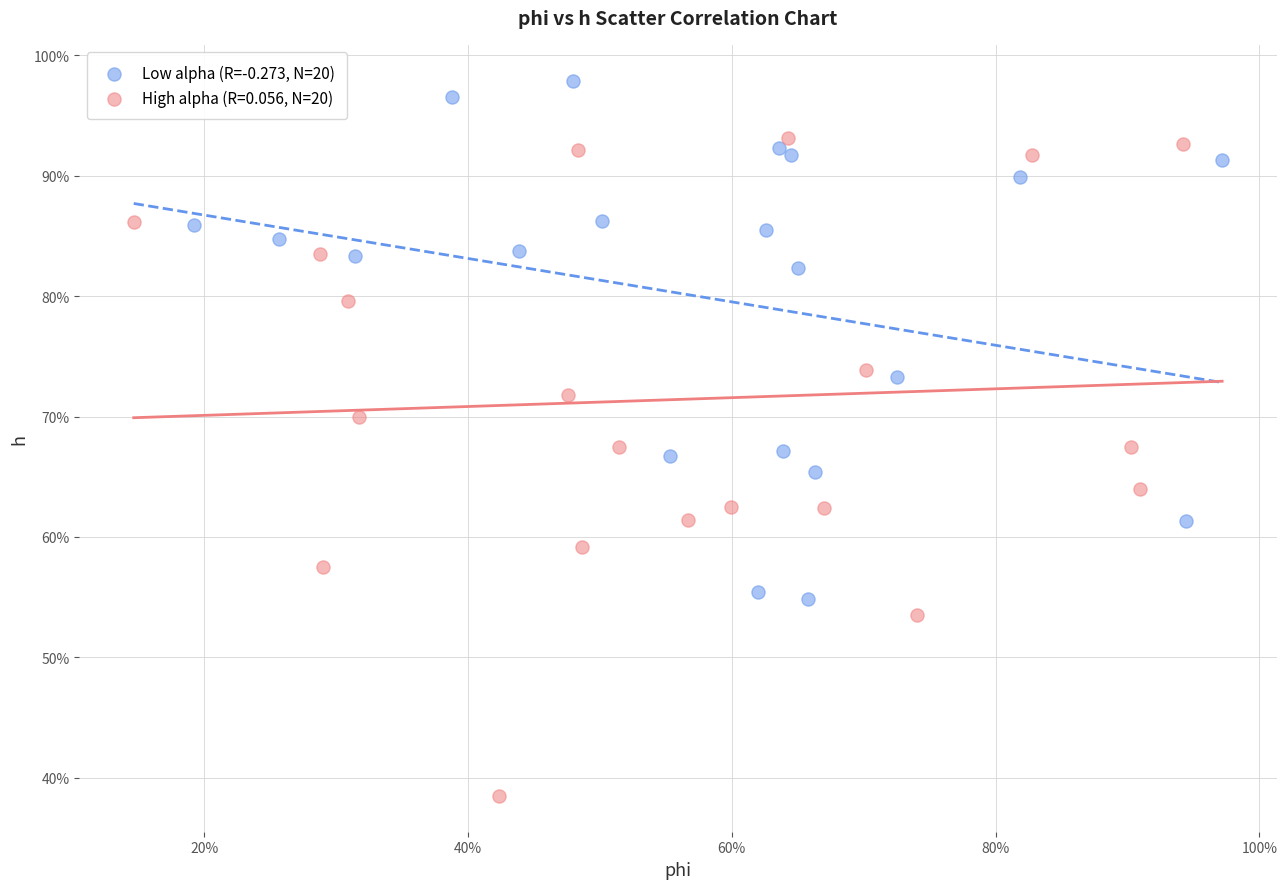

What are all the series names shown in the legend?

Low alpha (R=-0.273, N=20), High alpha (R=0.056, N=20)